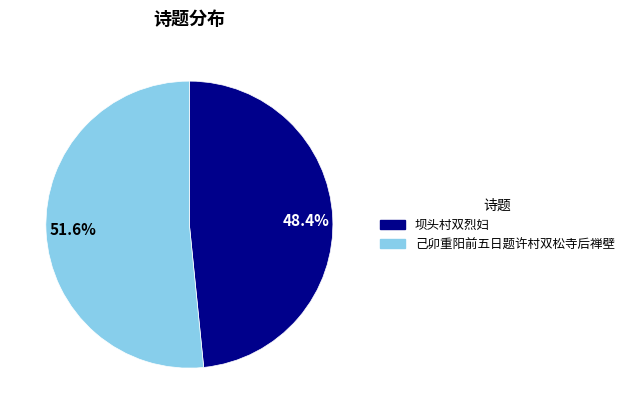

Rank the categories by value from highest to lowest.

51.6%, 48.4%